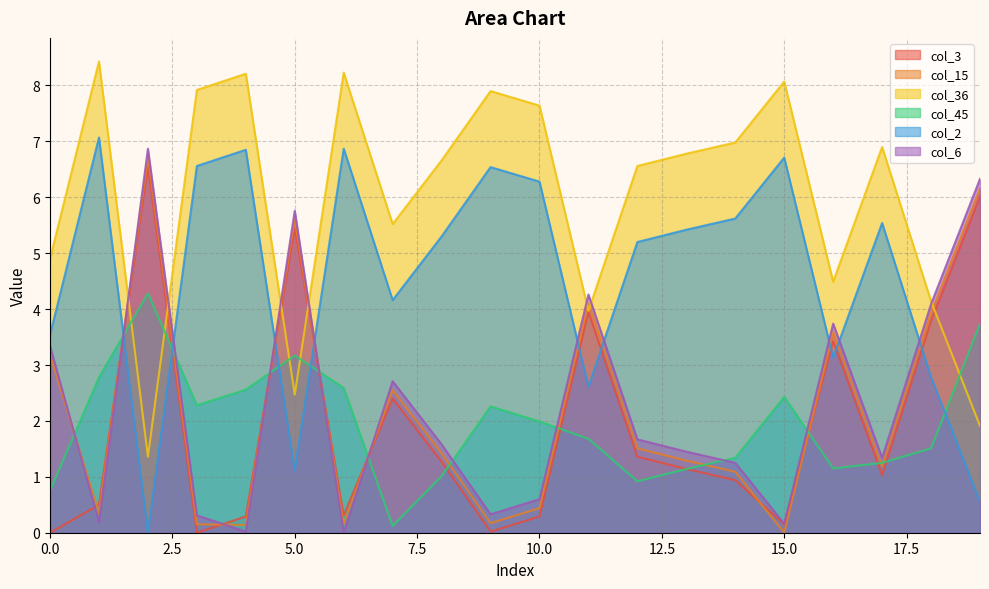

Read the col_45 value at 2.

4.3